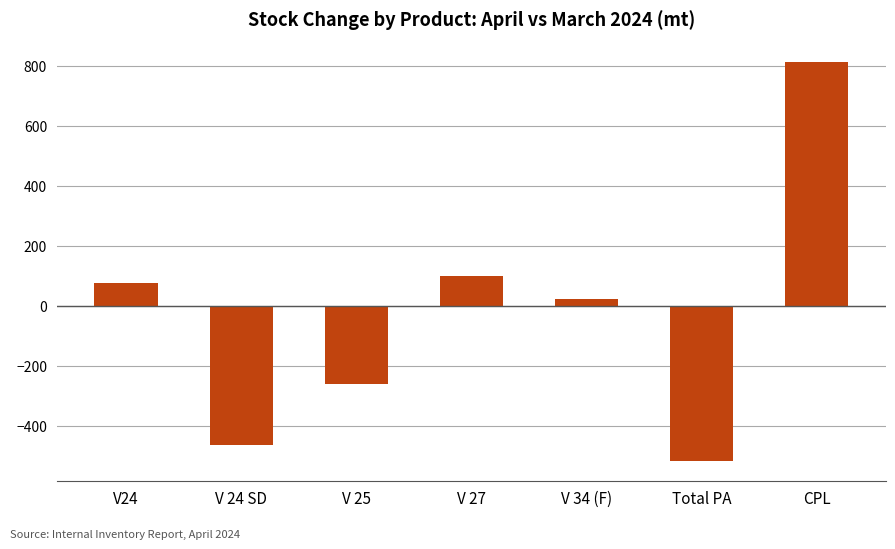

How many values are above zero?

4